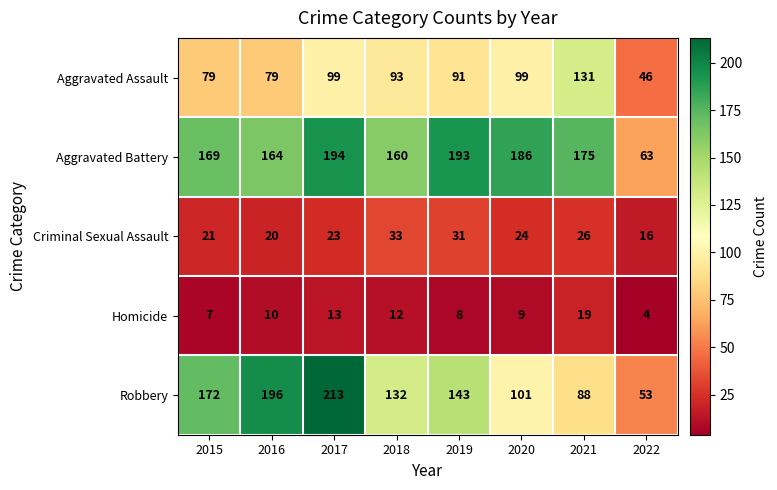

What is the difference between the highest and lowest values at 2022?

59